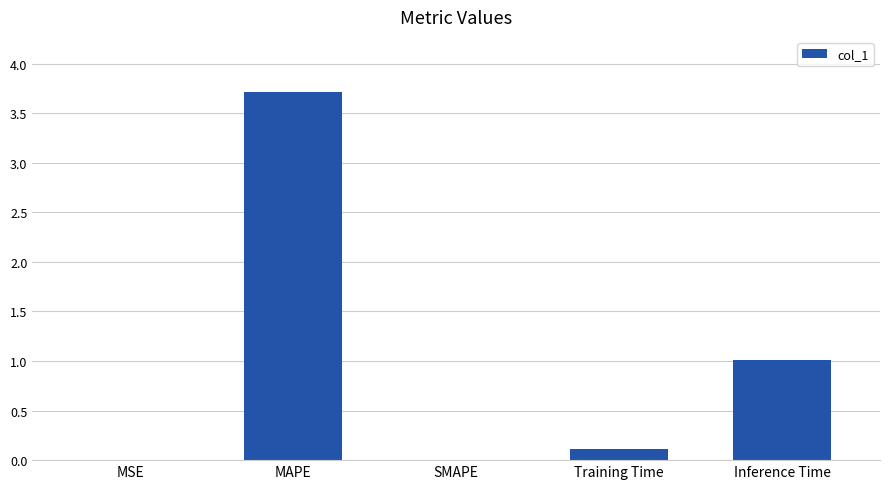

What is the sum of all values?

4.8